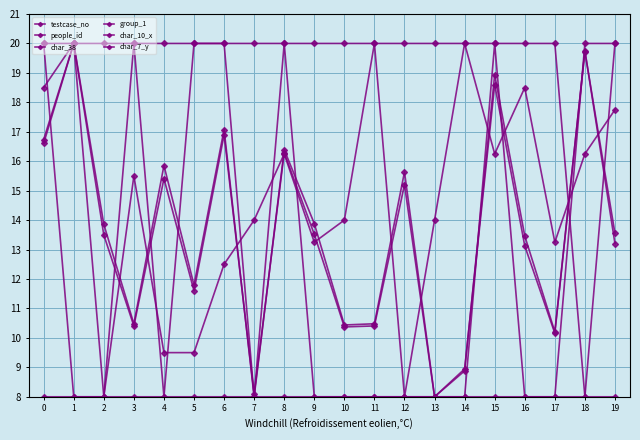

What is the average value of the char_10_x series?

8.6